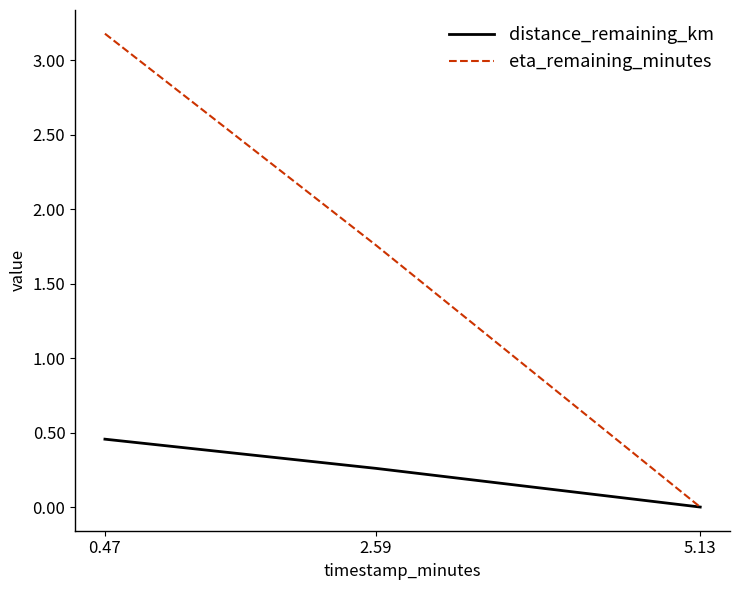

Rank the series by their maximum value, from highest to lowest.

eta_remaining_minutes, distance_remaining_km